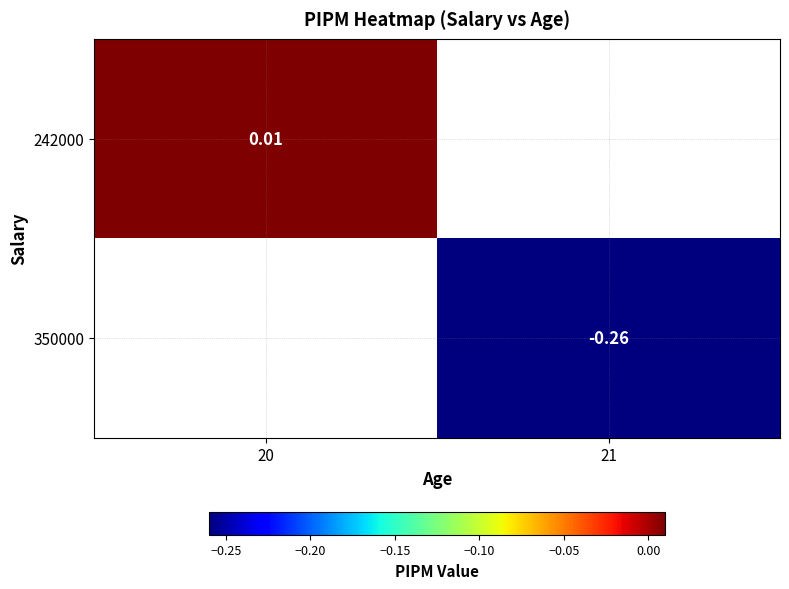

List the labels in order of 350000 value, largest first.

20, 21